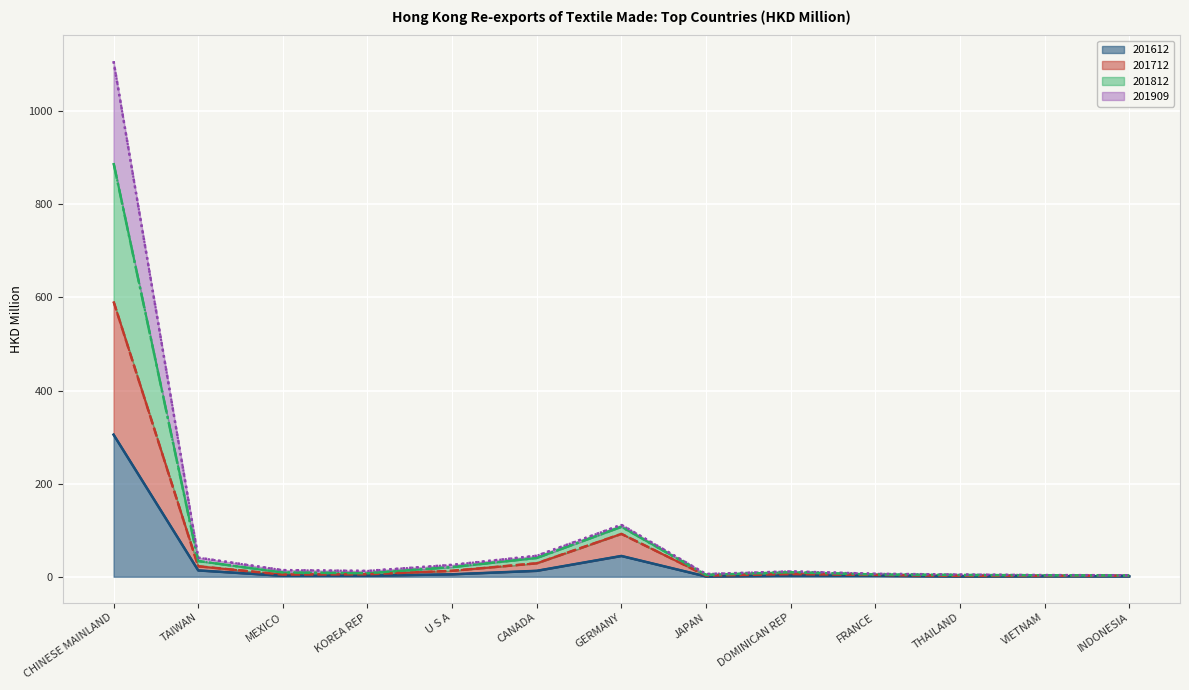

What is the sum of the 201712 values at GERMANY and CHINESE MAINLAND?

683.3